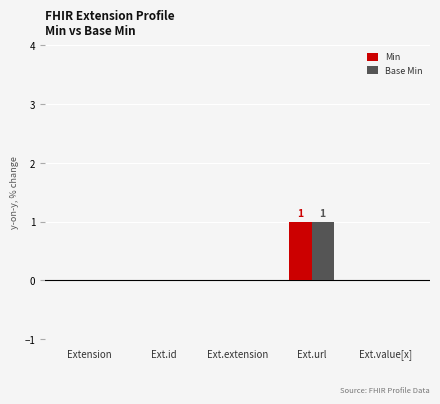

Is it true that Base Min equals 2 at Ext.url?

False